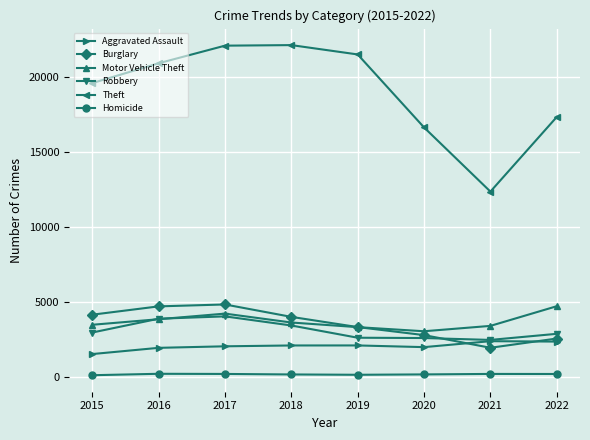

What is the difference between the Homicide values at 2020 and 2016?

41